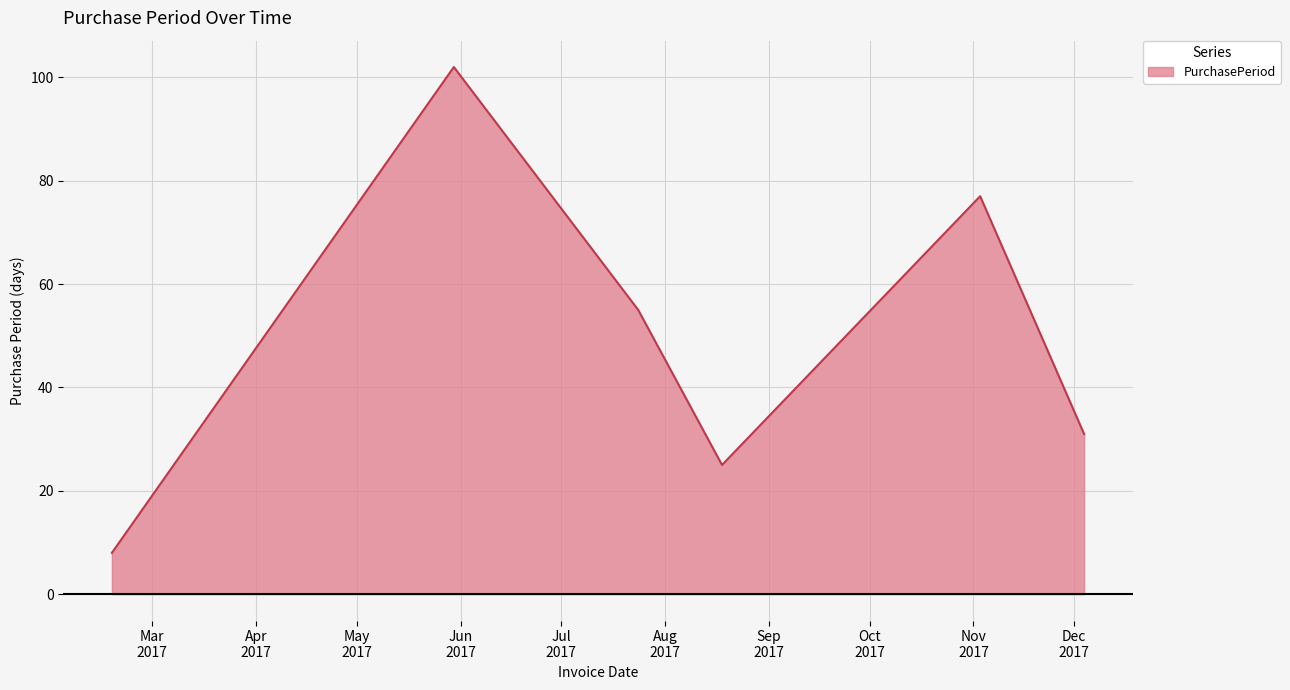

What is the smallest value displayed?

8